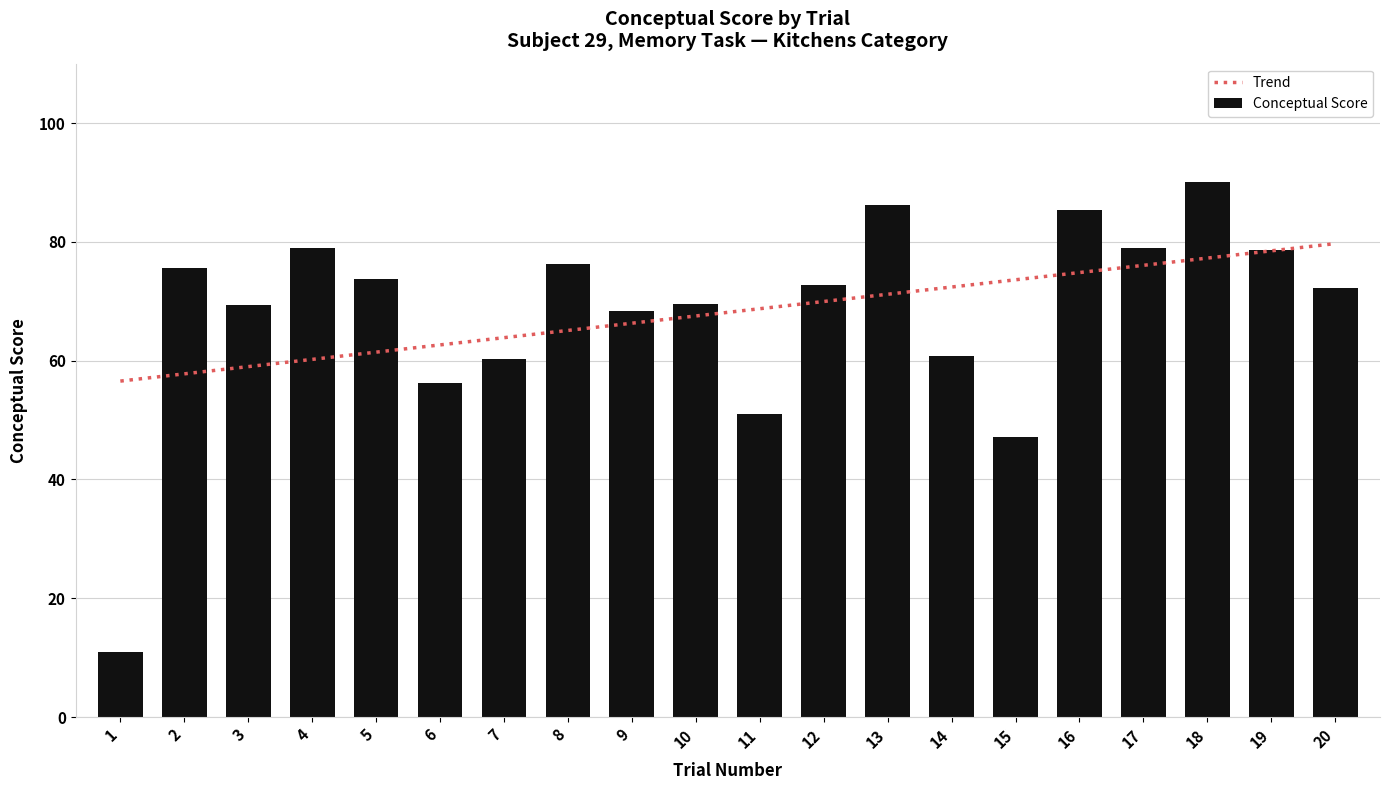

What is the sum of the Conceptual Score values at 14 and 11?

111.8